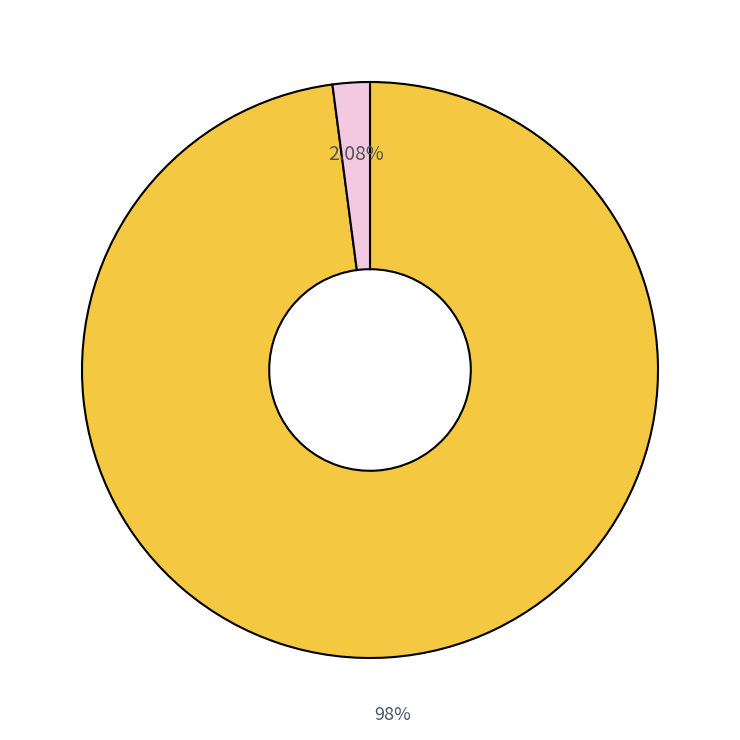

Is there a majority slice in this chart?

Yes